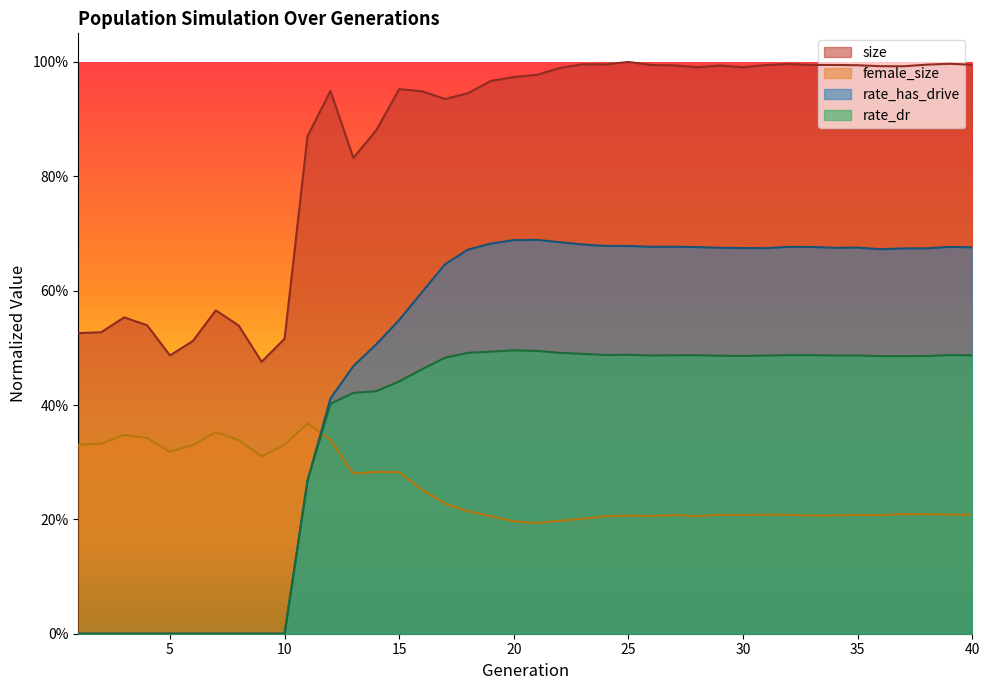

Read the rate_dr value at 18.

0.5